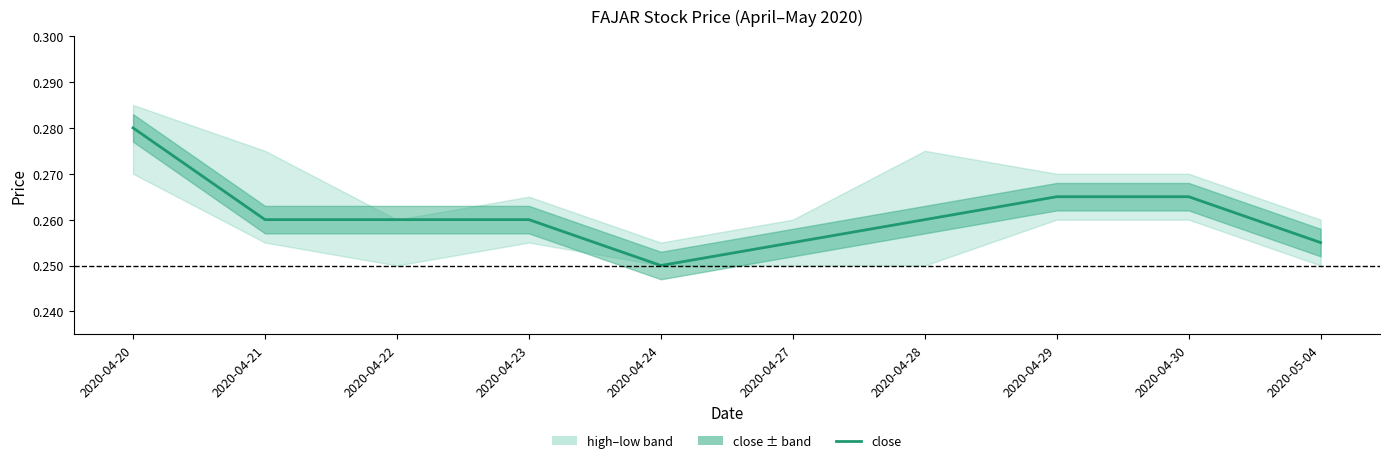

What is the label of the 3rd point from the left?

2020-04-22